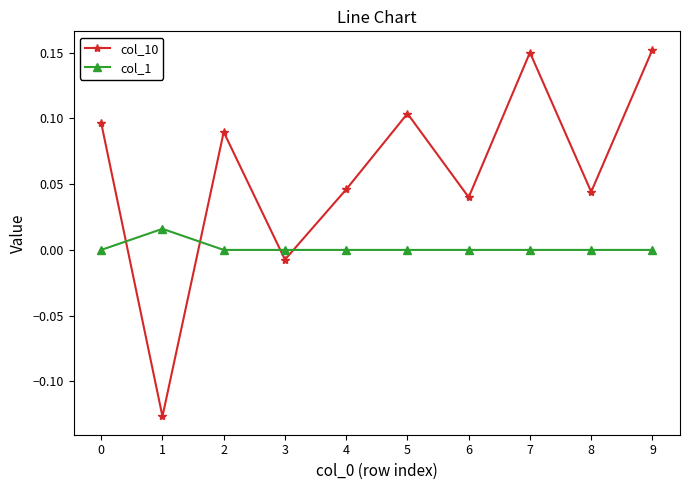

The col_10 series shows 0.0 at 0. True or false?

False